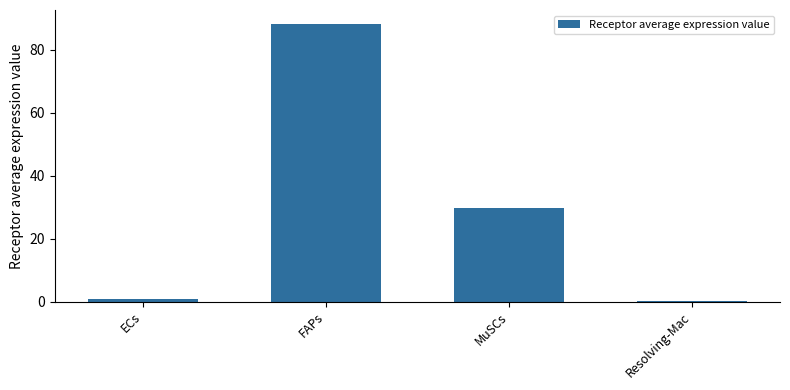

Does the chart contain stacked bars?

No